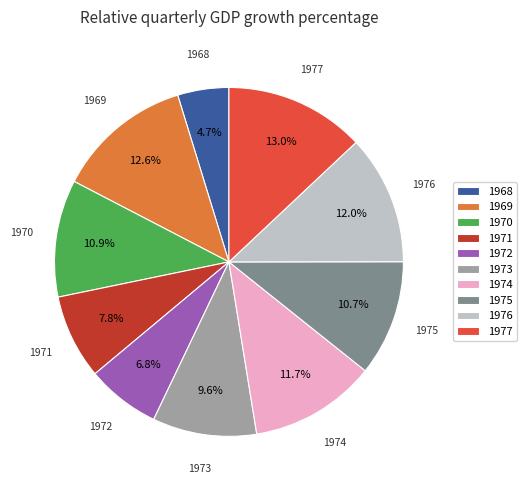

Approximately how many times larger is the value at 1973 compared to 1968?

2.0